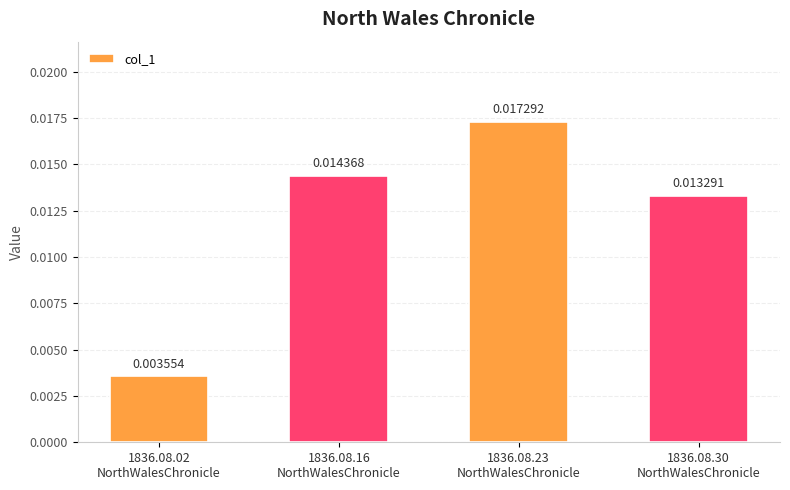

Are the bars grouped side by side (vs. stacked)?

No